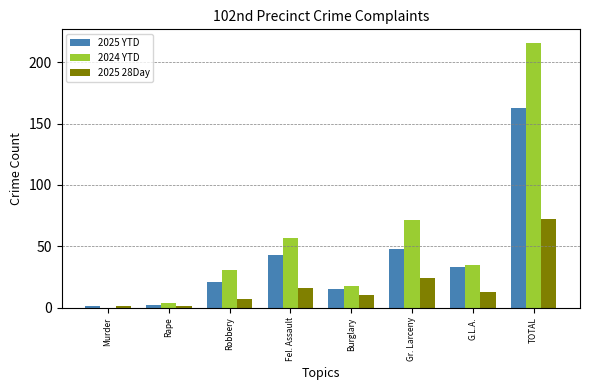

What is the sum of the 2025 28Day values at TOTAL and Burglary?

82